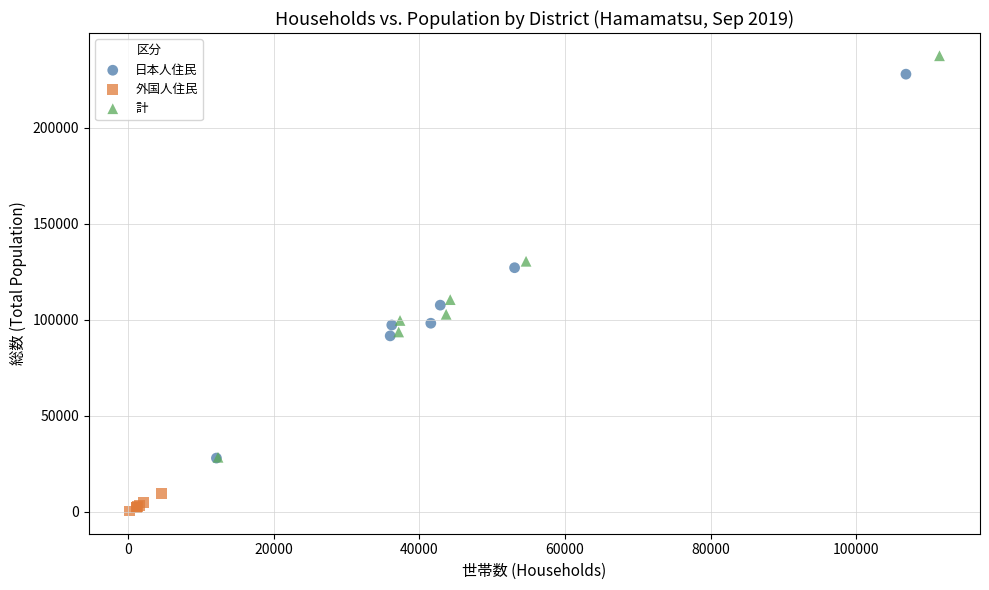

Which series reaches the maximum Y coordinate?

計